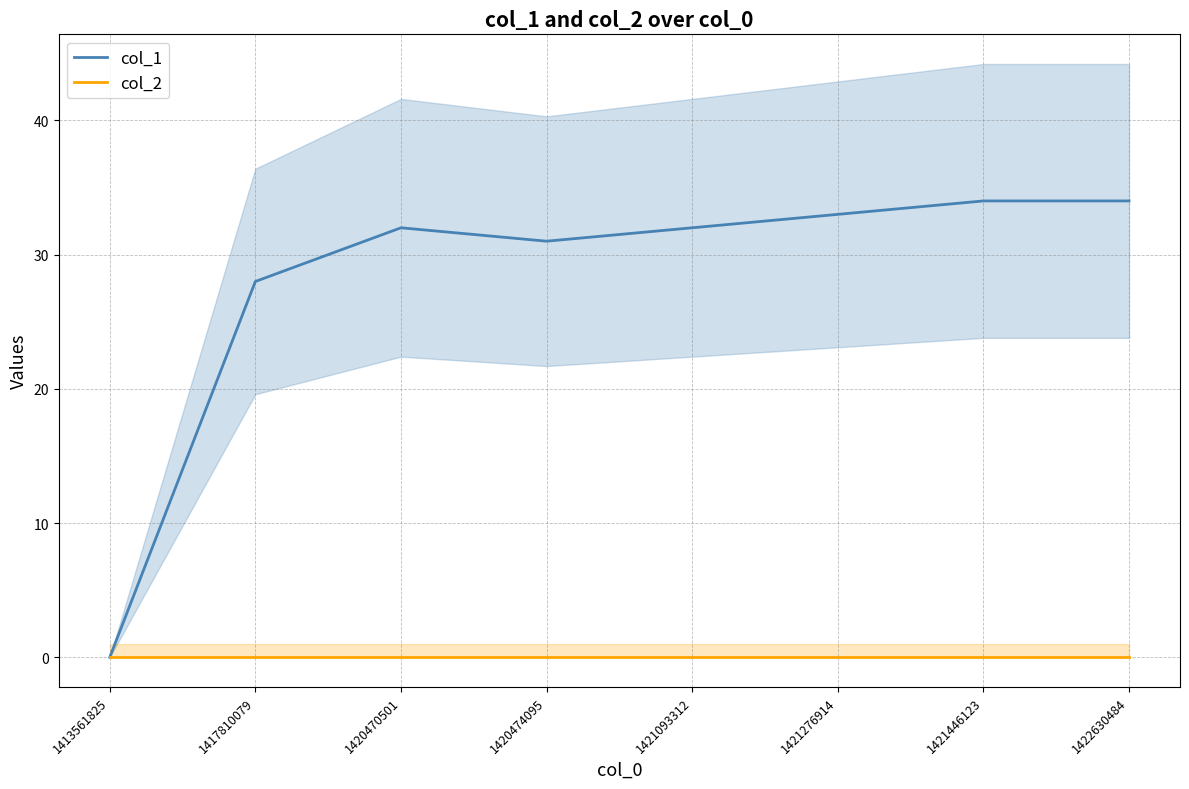

Does the chart have visible grid lines?

Yes